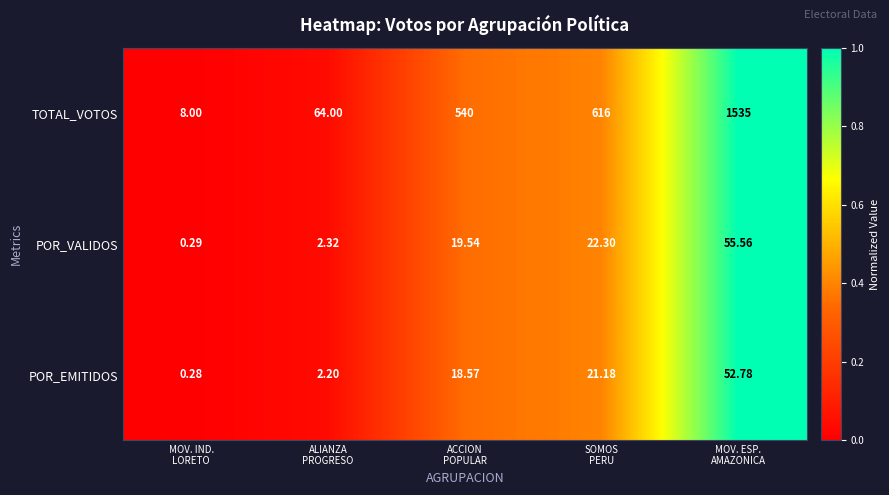

List the series in order of their peak value, highest first.

TOTAL_VOTOS, POR_VALIDOS, POR_EMITIDOS